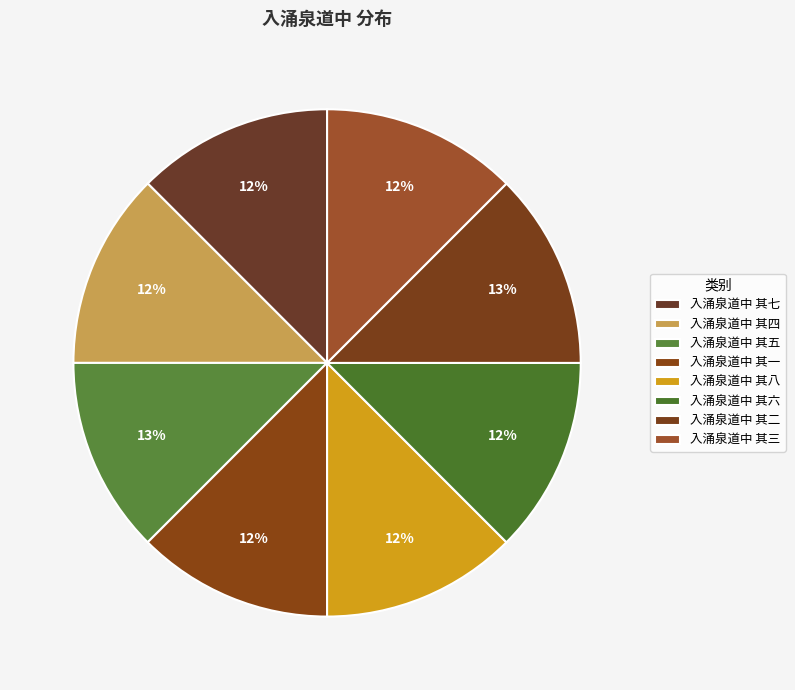

True or false: 入涌泉道中 其八 accounts for 2% of the total.

False